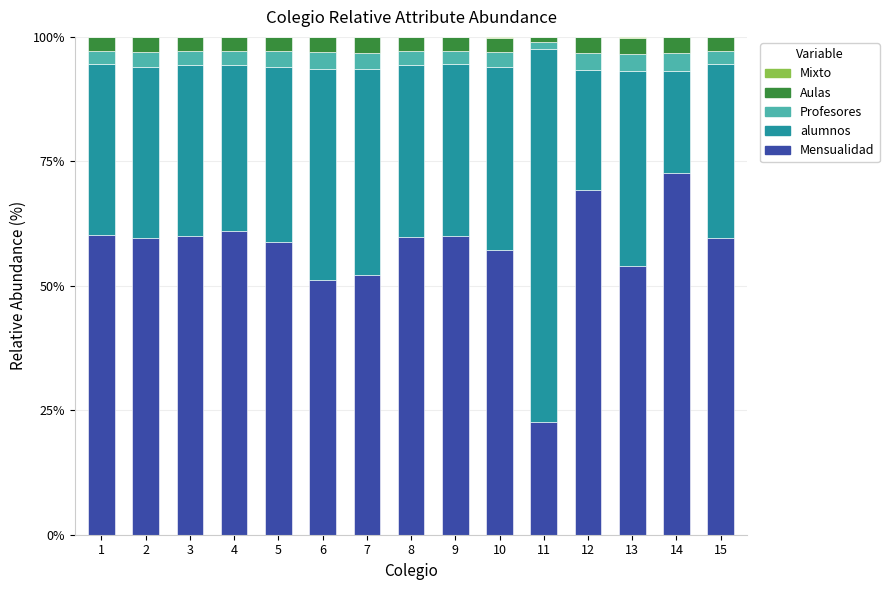

True or false: Mensualidad has a value of 27.2 at 9.

False